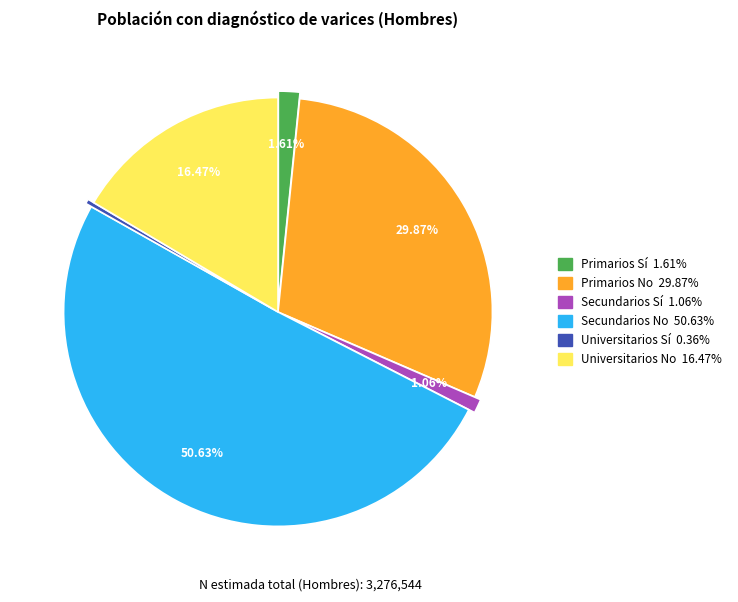

How many segments does this pie chart have?

6